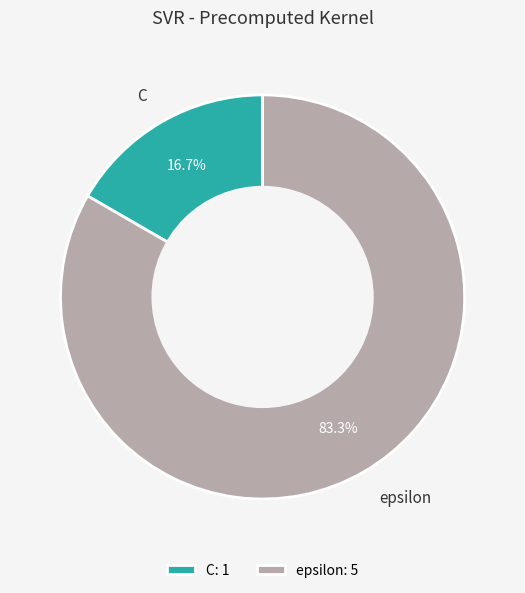

Is C the majority of the pie?

No